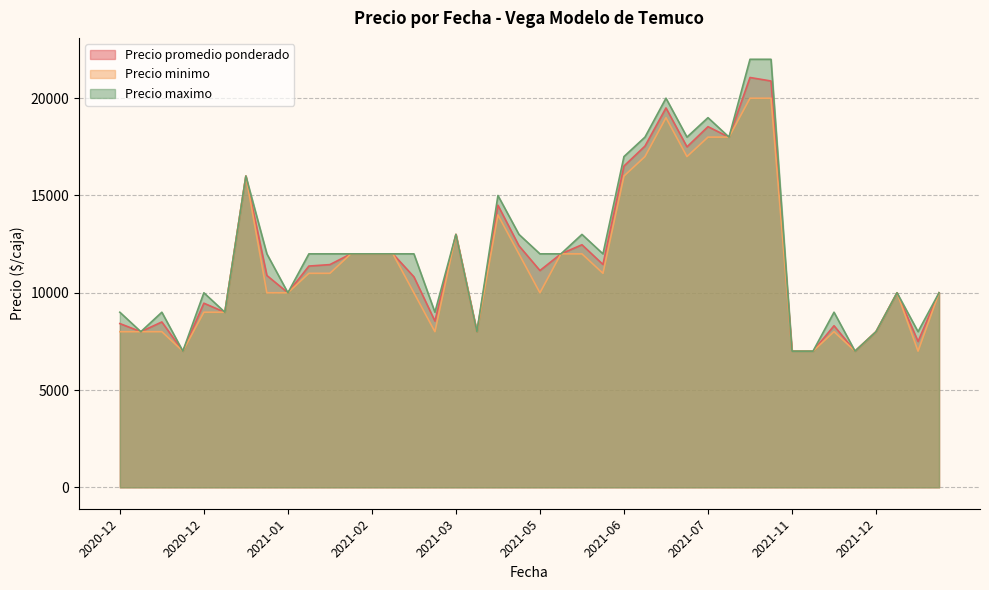

Where is Precio promedio ponderado nearest to the value 14032?

2021-03-19